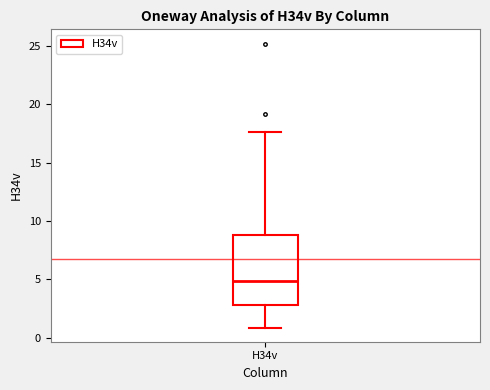

Read this box plot against the y-axis: the position of the median line, the range covered by the box, and the ends of both whiskers. The values are not printed on the chart, so give them approximately, as read against the axis.

median 5.0, box 3.0 to 9.0, whiskers 1.0 to 17.5